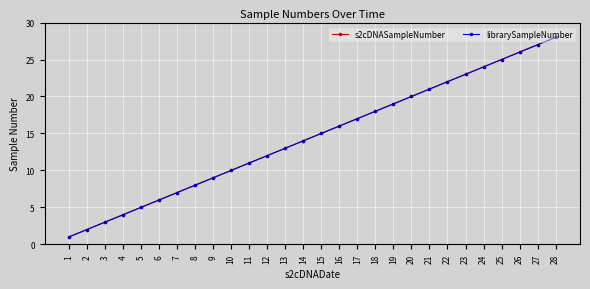

Reading left to right, extract all data points from this chart.

s2cDNASampleNumber: 1=1	2=2	3=3	4=4	5=5	6=6	7=7	8=8	9=9	10=10	11=11	12=12	13=13	14=14	15=15	16=16	17=17	18=18	19=19	20=20	21=21	22=22	23=23	24=24	25=25	26=26	27=27	28=28
librarySampleNumber: 1=1	2=2	3=3	4=4	5=5	6=6	7=7	8=8	9=9	10=10	11=11	12=12	13=13	14=14	15=15	16=16	17=17	18=18	19=19	20=20	21=21	22=22	23=23	24=24	25=25	26=26	27=27	28=28